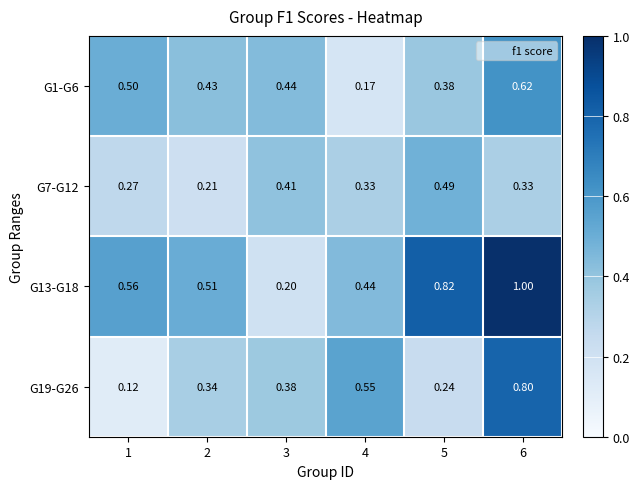

Is the value of G13-G18 at 1 greater than the value of G1-G6 at 6?

No